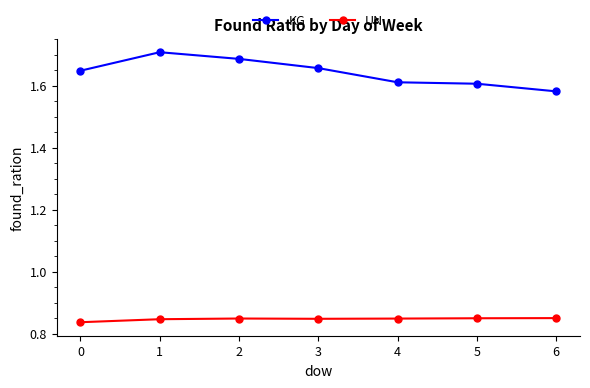

List the series in order of their peak value, lowest first.

UN, KG